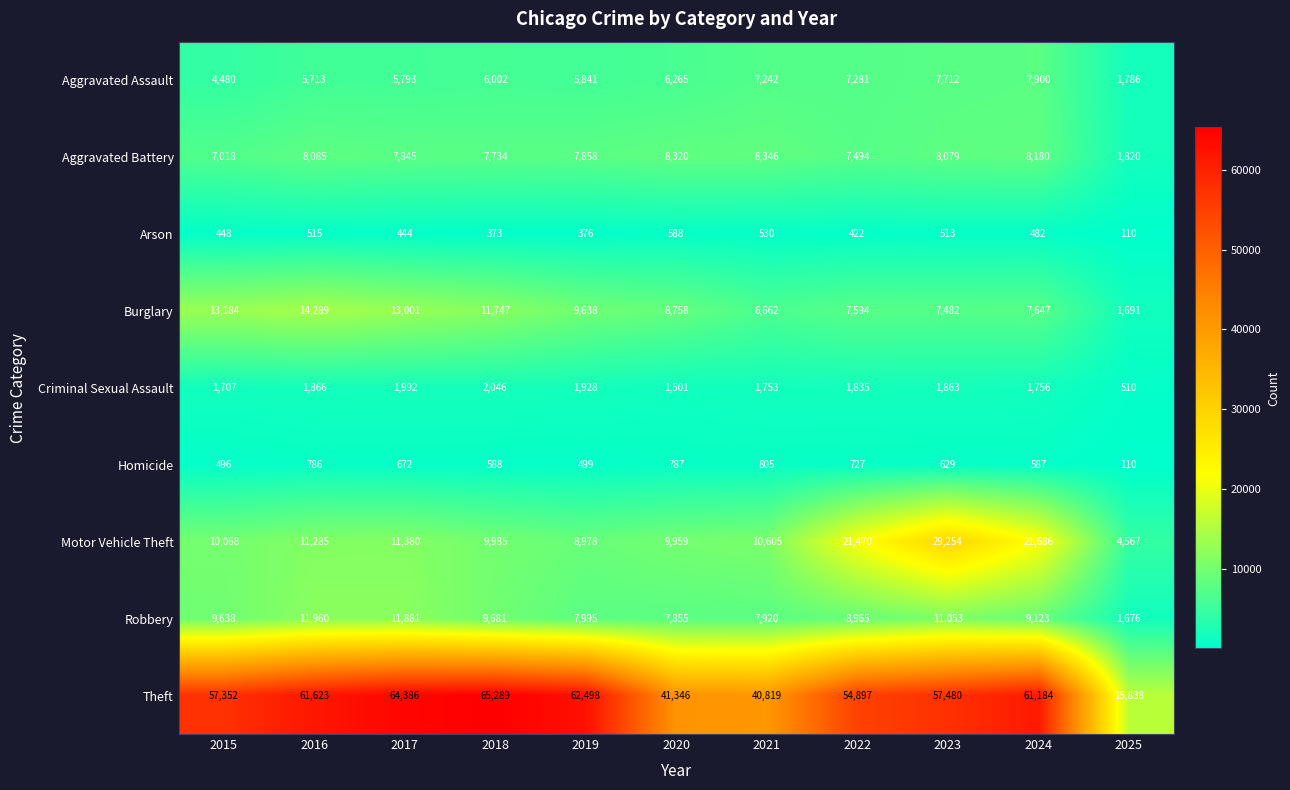

What is the difference between the second highest and minimum values in the Robbery series?

10205